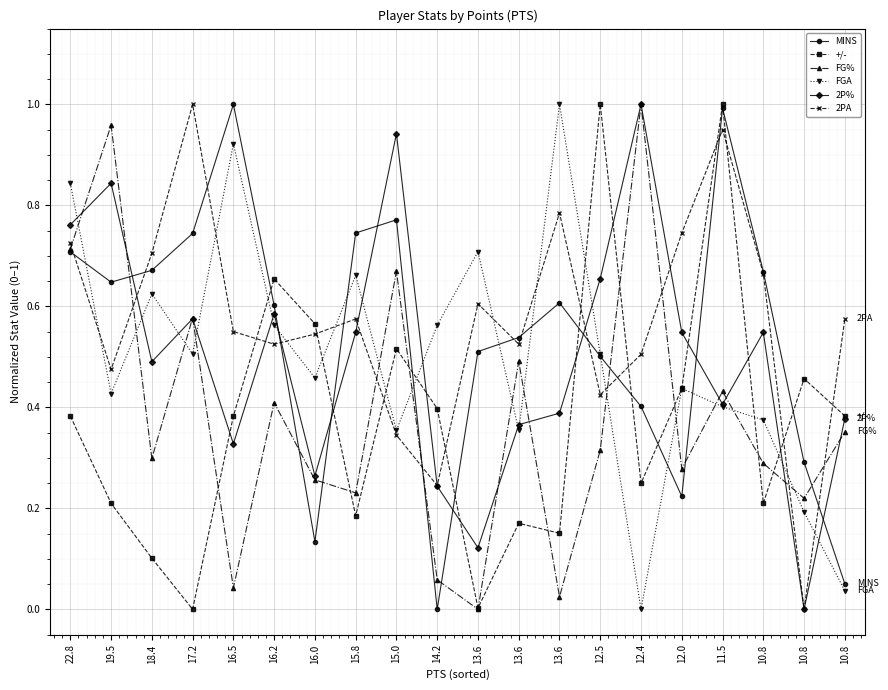

Does the chart have visible grid lines?

Yes